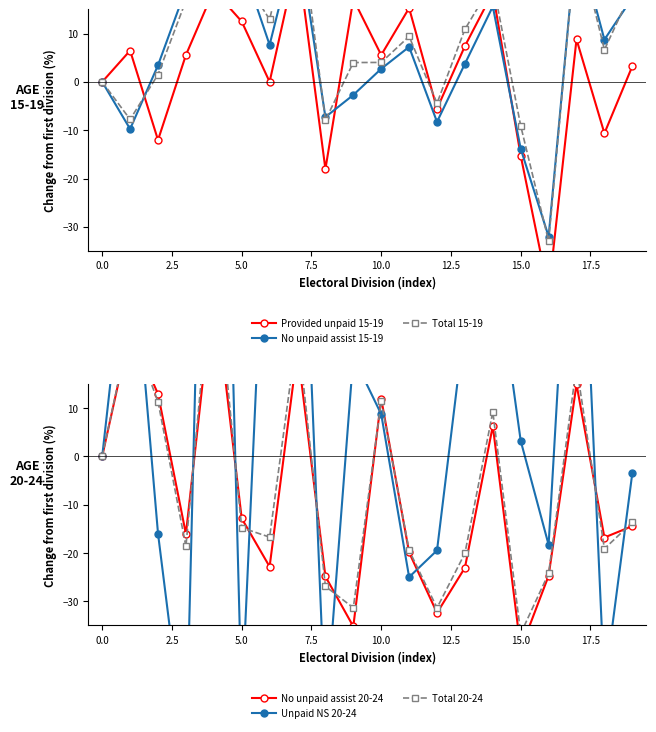

True or false: Unpaid NS 20-24 has more than 2 interior local peaks.

True